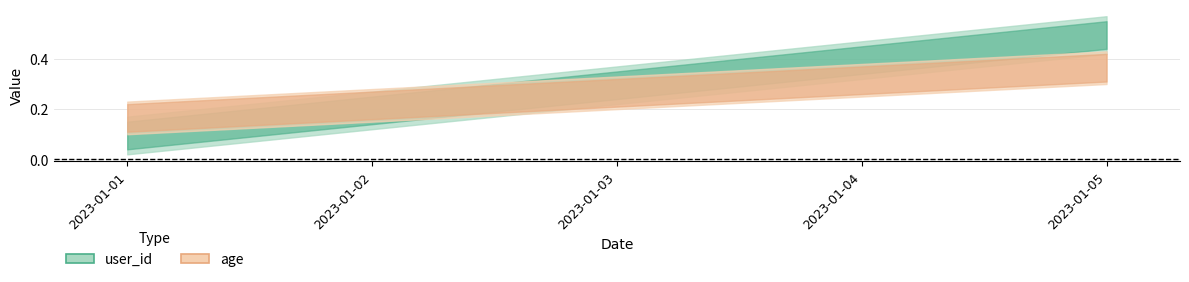

What are all the series names shown in the legend?

user_id, age